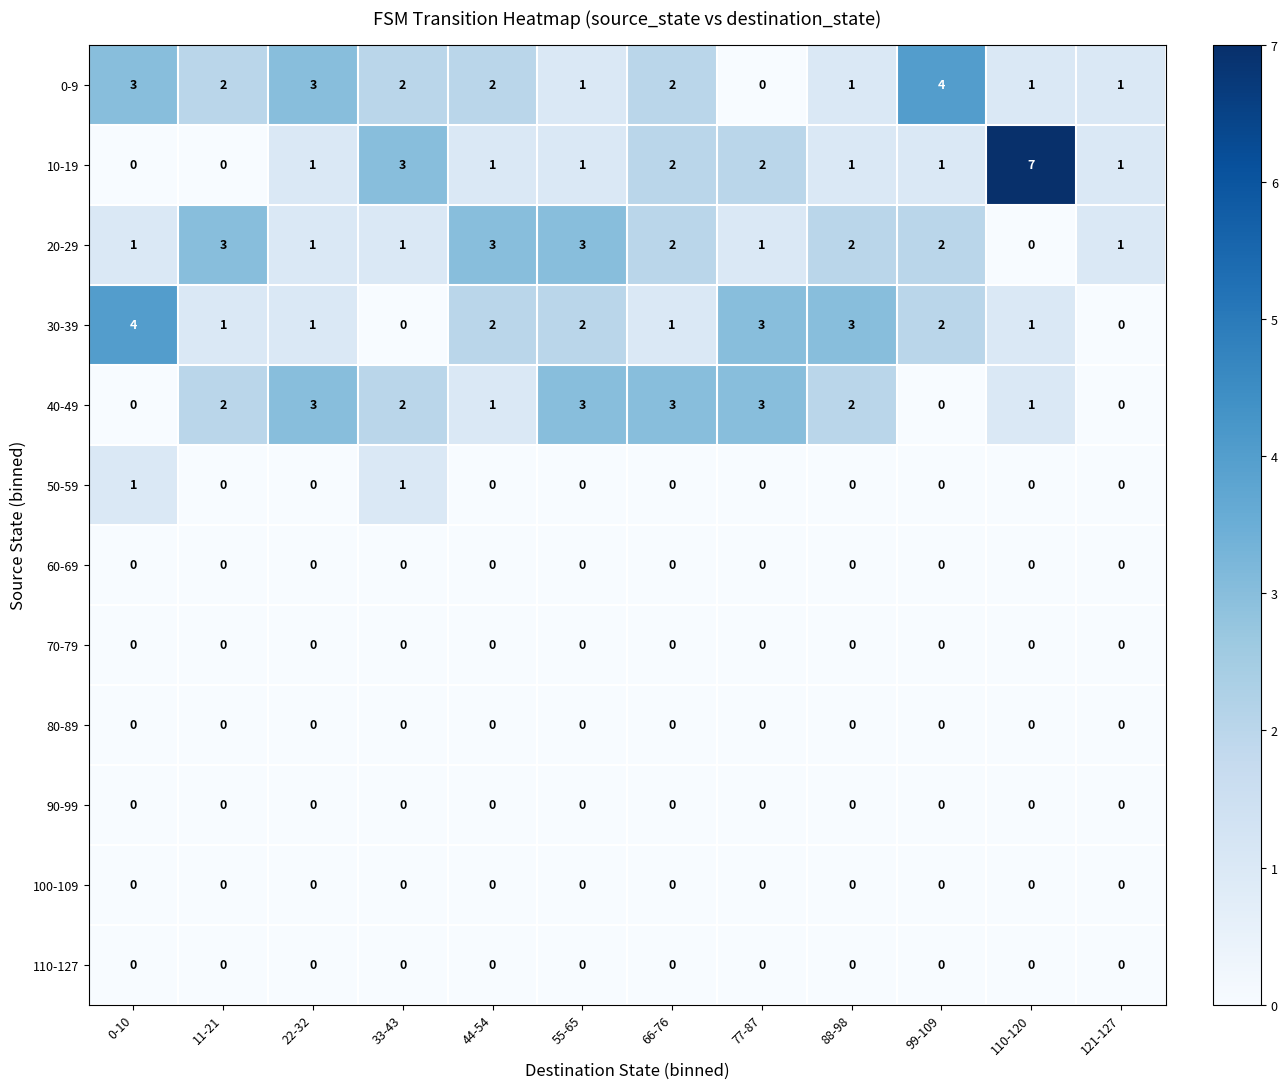

Which series has the largest total across all categories?

0-9